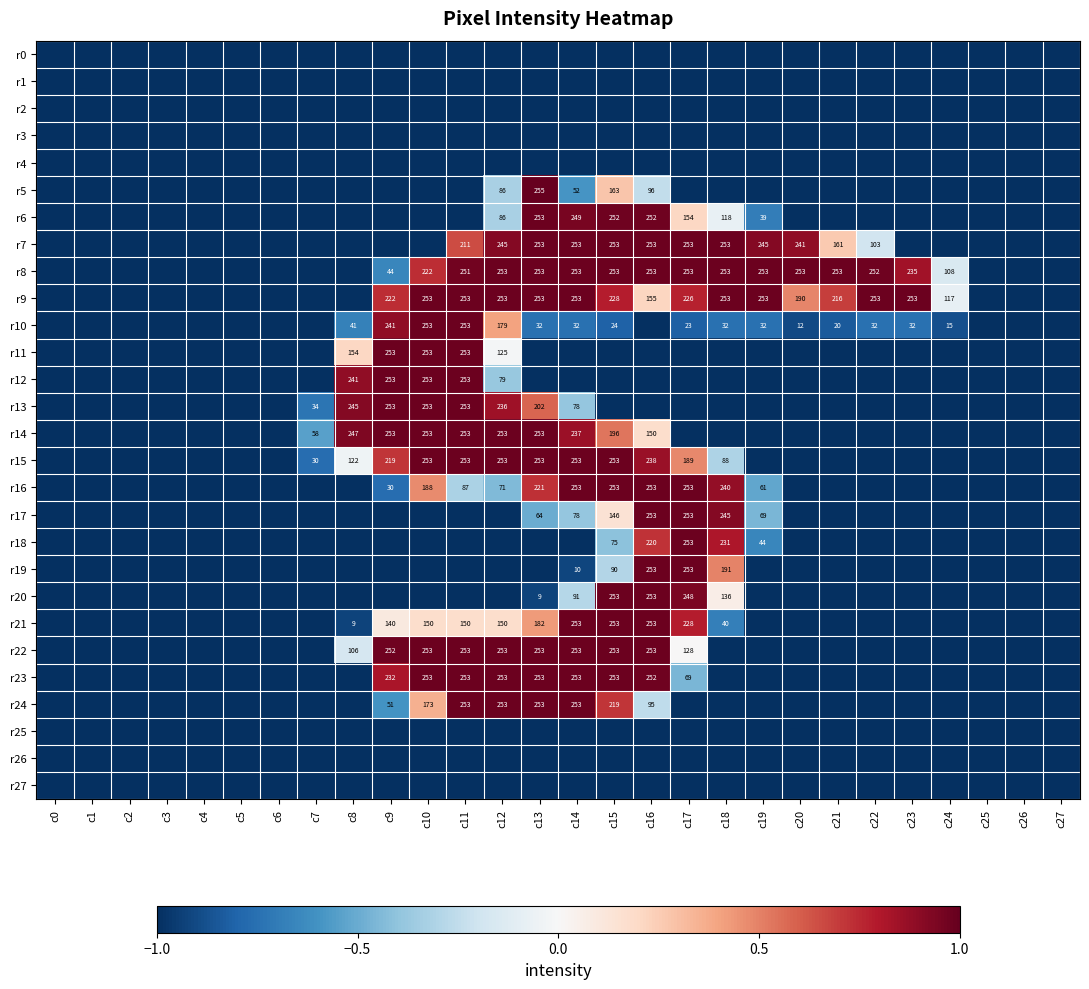

The value of r6 at c19 is -0.4. True or false?

False